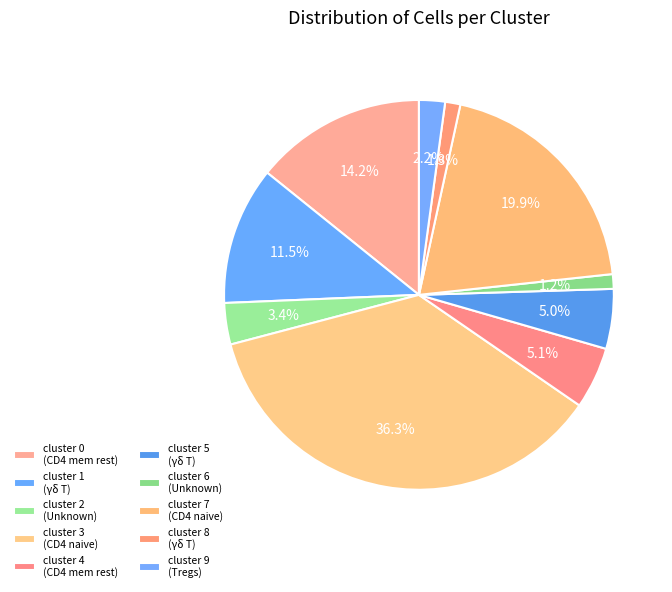

To the nearest percent, what is the average slice percentage?

10%